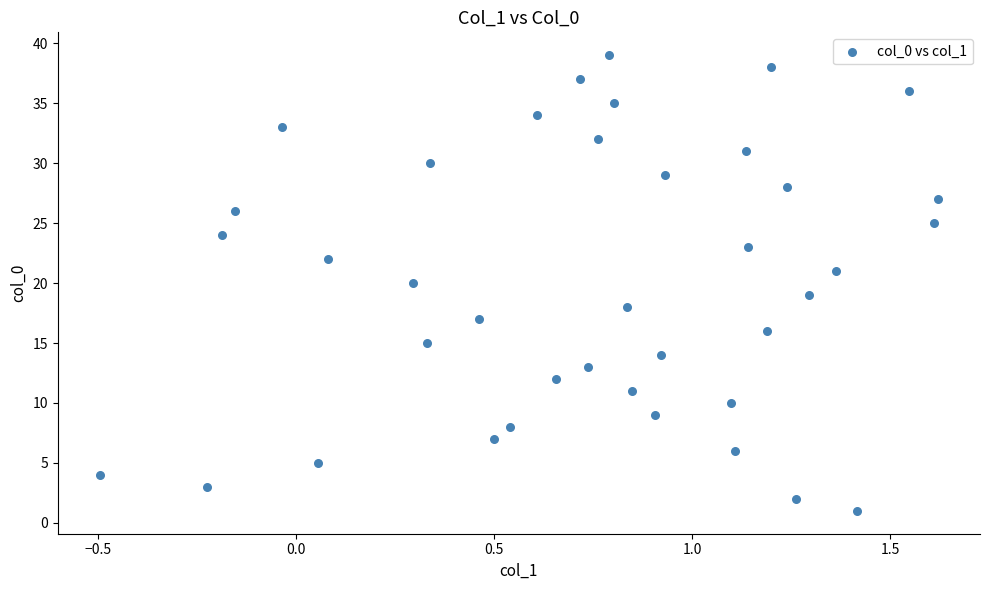

What is the range of Y values (max minus min)?

38